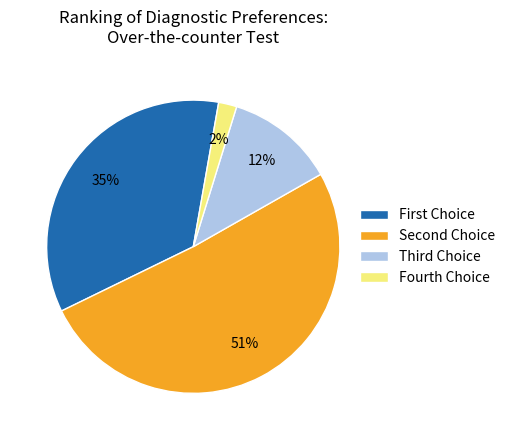

What is the smallest slice in the pie chart?

Fourth Choice